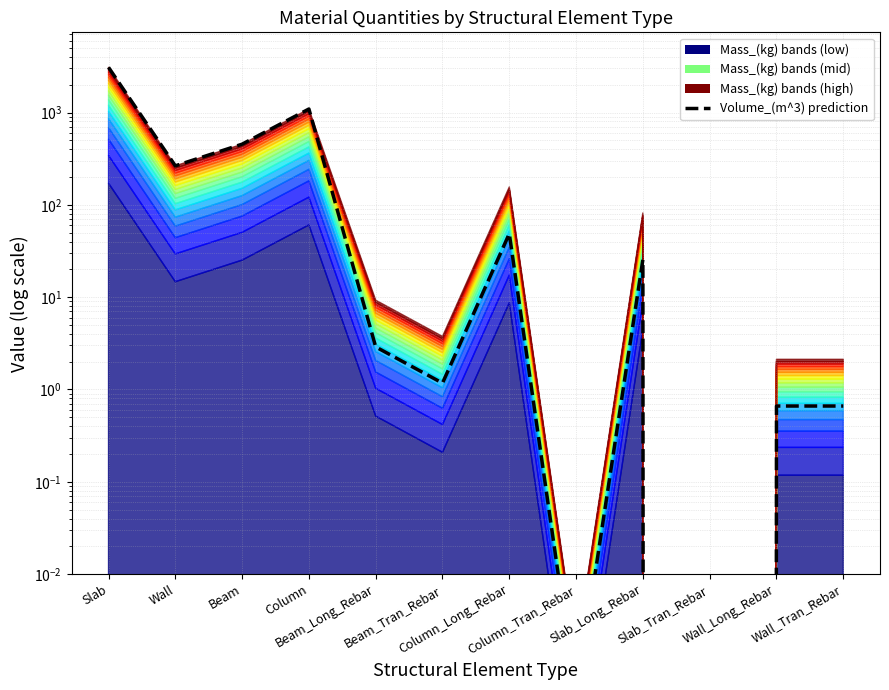

What is the greatest value displayed?

3084.5